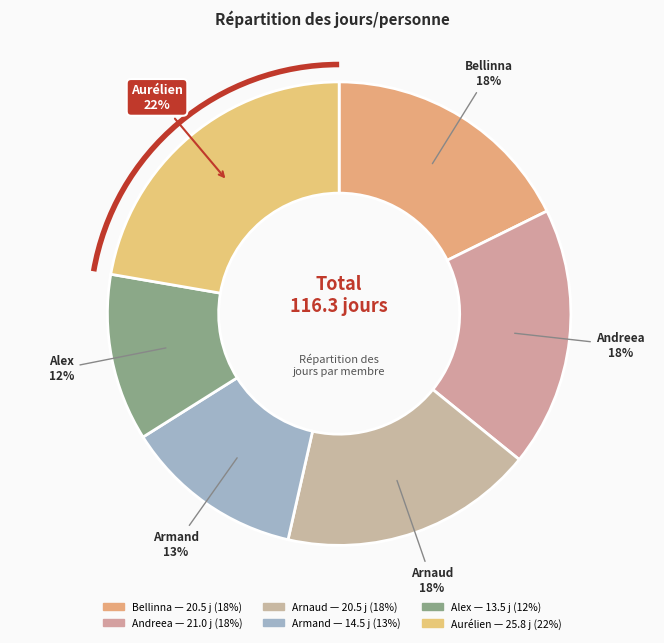

What is the ratio of the value at Aurélien to the value at Arnaud?

1.3